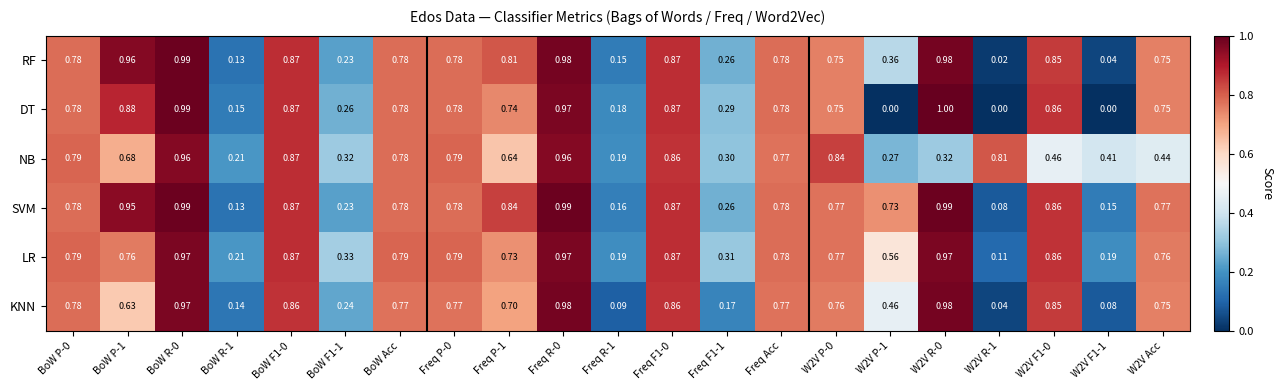

Which series has the largest total across all categories?

SVM